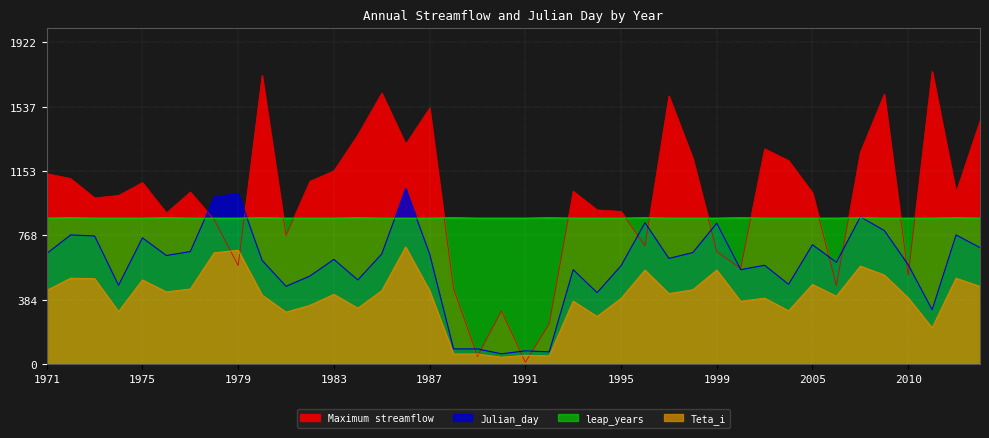

List the labels in order of Teta_i value, smallest first.

1990, 1992, 1991, 1988, 1989, 2011, 1994, 1981, 1974, 2002, 1984, 1982, 2000, 1993, 1995, 2001, 2010, 2006, 1980, 1983, 1997, 1976, 1985, 1987, 1971, 1998, 1977, 2013, 2005, 1975, 1973, 1972, 2012, 2009, 1996, 1999, 2008, 1978, 1979, 1986